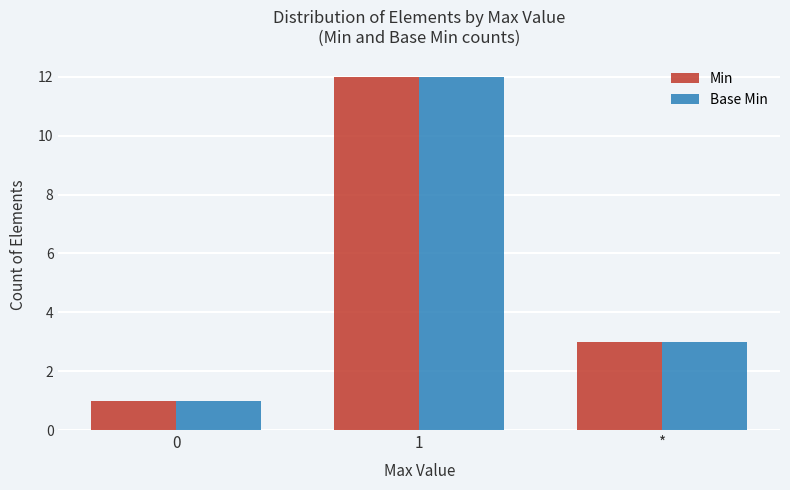

How many distinct data groups are displayed?

2